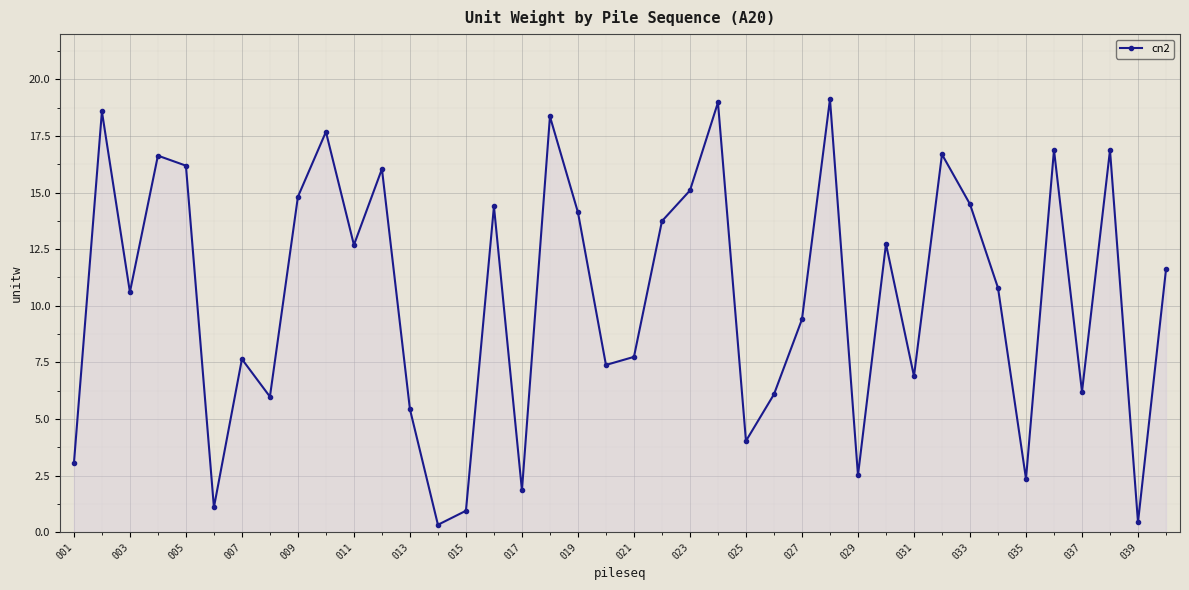

What is the greatest value displayed?

19.1